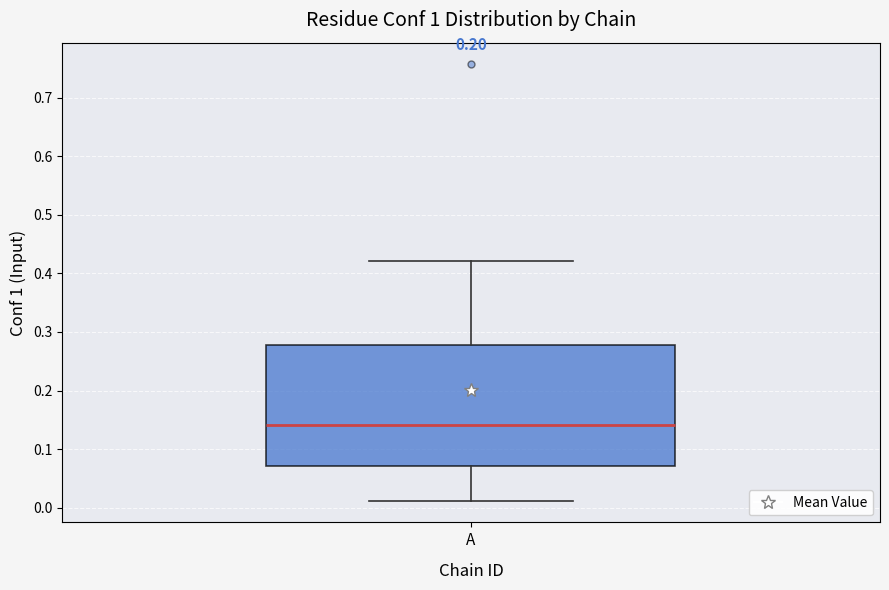

Transcribe this box plot: give where the median line is, the range the box spans, and where the two whiskers end, as read against the y-axis. The values are not printed on the chart, so give them approximately, as read against the axis.

median 0.14, box 0.07 to 0.28, whiskers 0.01 to 0.42